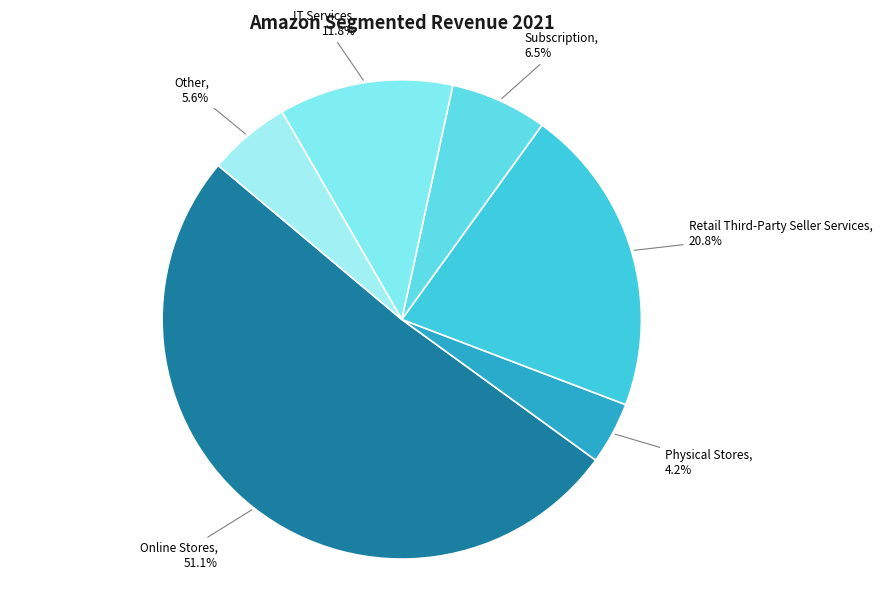

Count the number of slices in the pie.

6